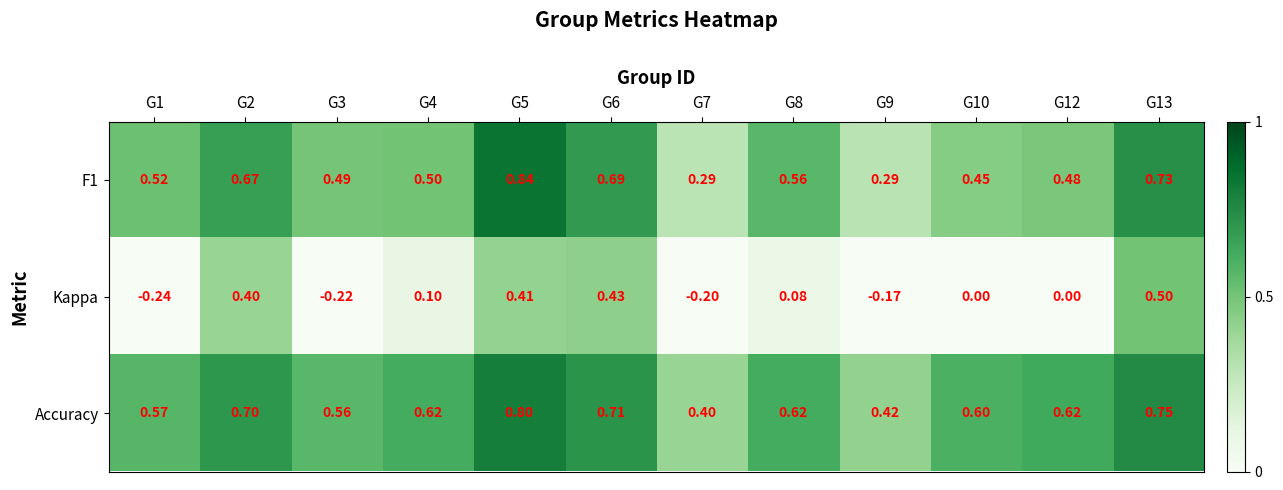

Is the value of F1 at G3 greater than the value of Kappa at G9?

Yes